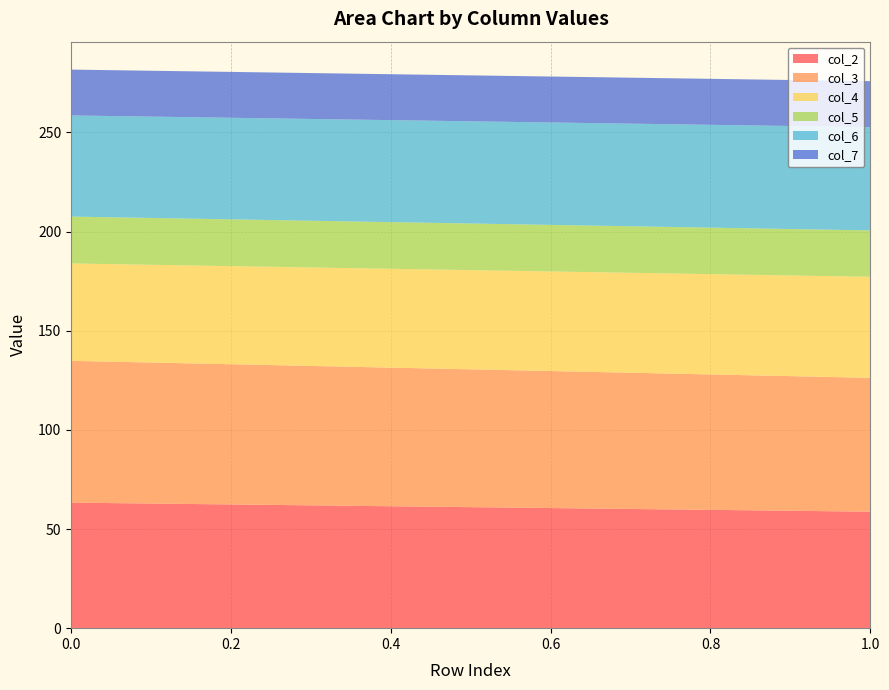

Reading right to left, transcribe all the data shown in this chart.

col_2: 58.7	63.3
col_3: 67.5	71.5
col_4: 51.0	49.1
col_5: 23.4	23.6
col_6: 52.1	51.0
col_7: 23.2	23.1